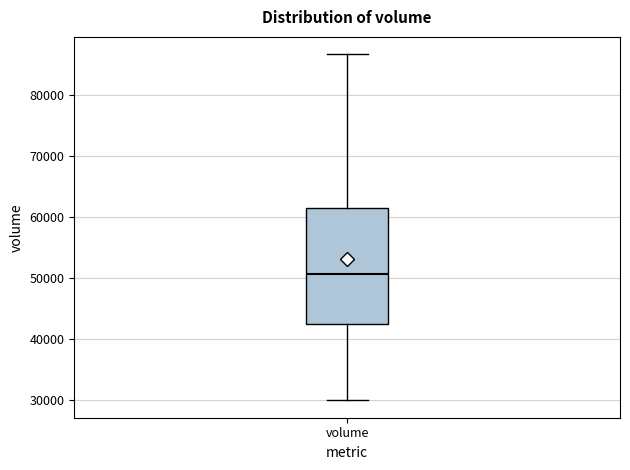

Where is the upper edge of the box for volume on the y-axis? The values are not printed on the chart, so give them approximately, as read against the axis.

62000